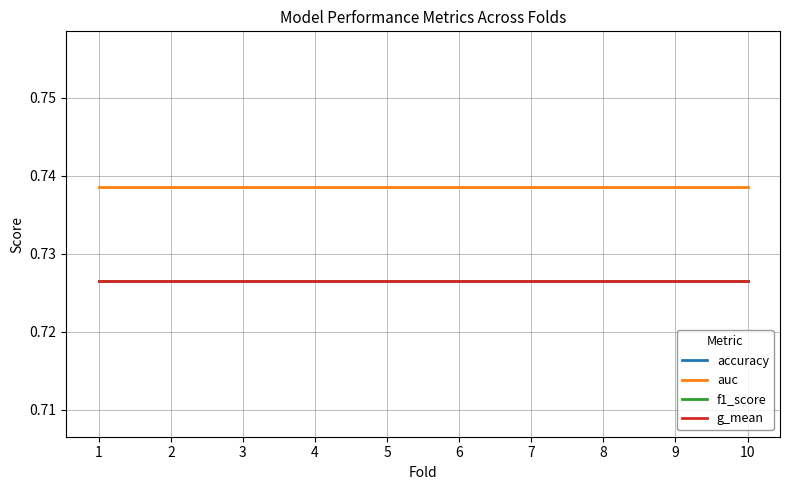

What is the average value of the f1_score series?

0.7